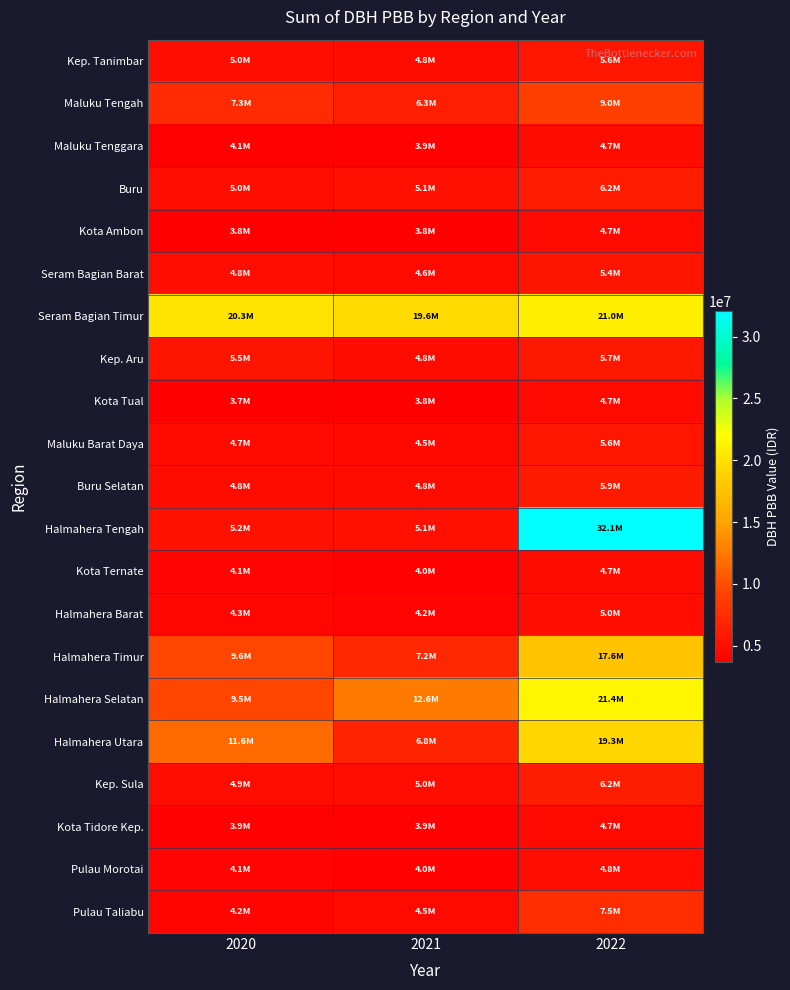

Between 2020 and 2021, which is larger?

2020